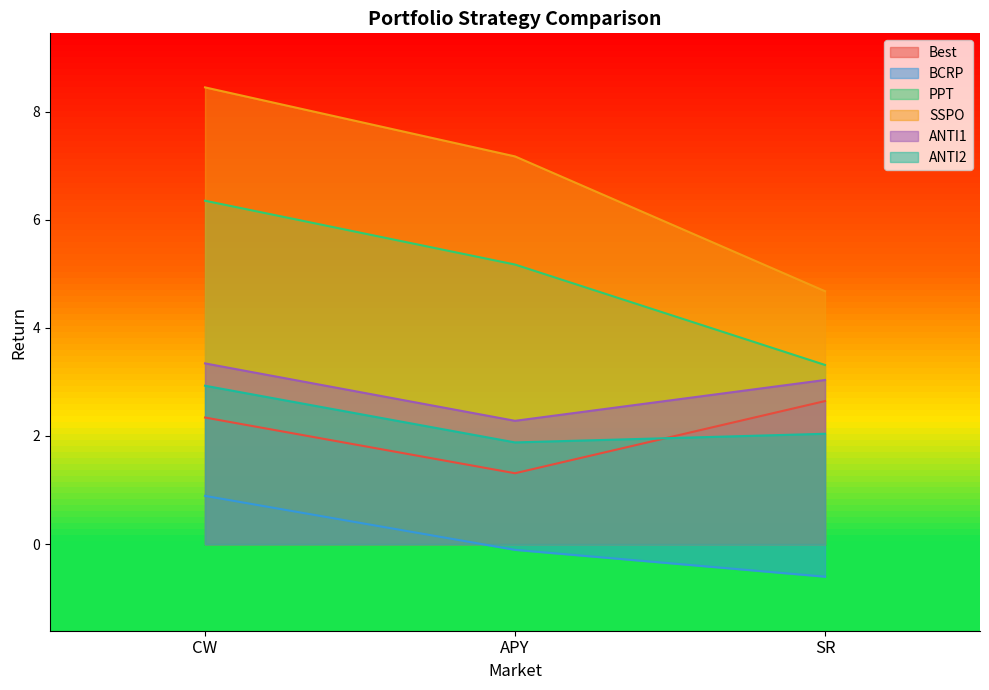

What is the spread (max minus min) of values at APY?

7.3